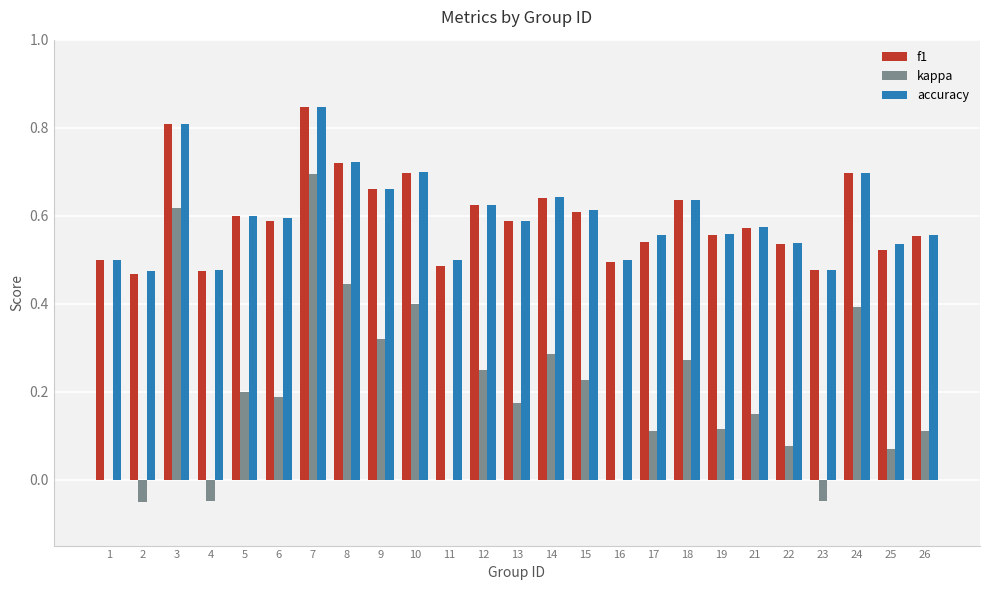

How many f1 values are between 0 and 1?

25